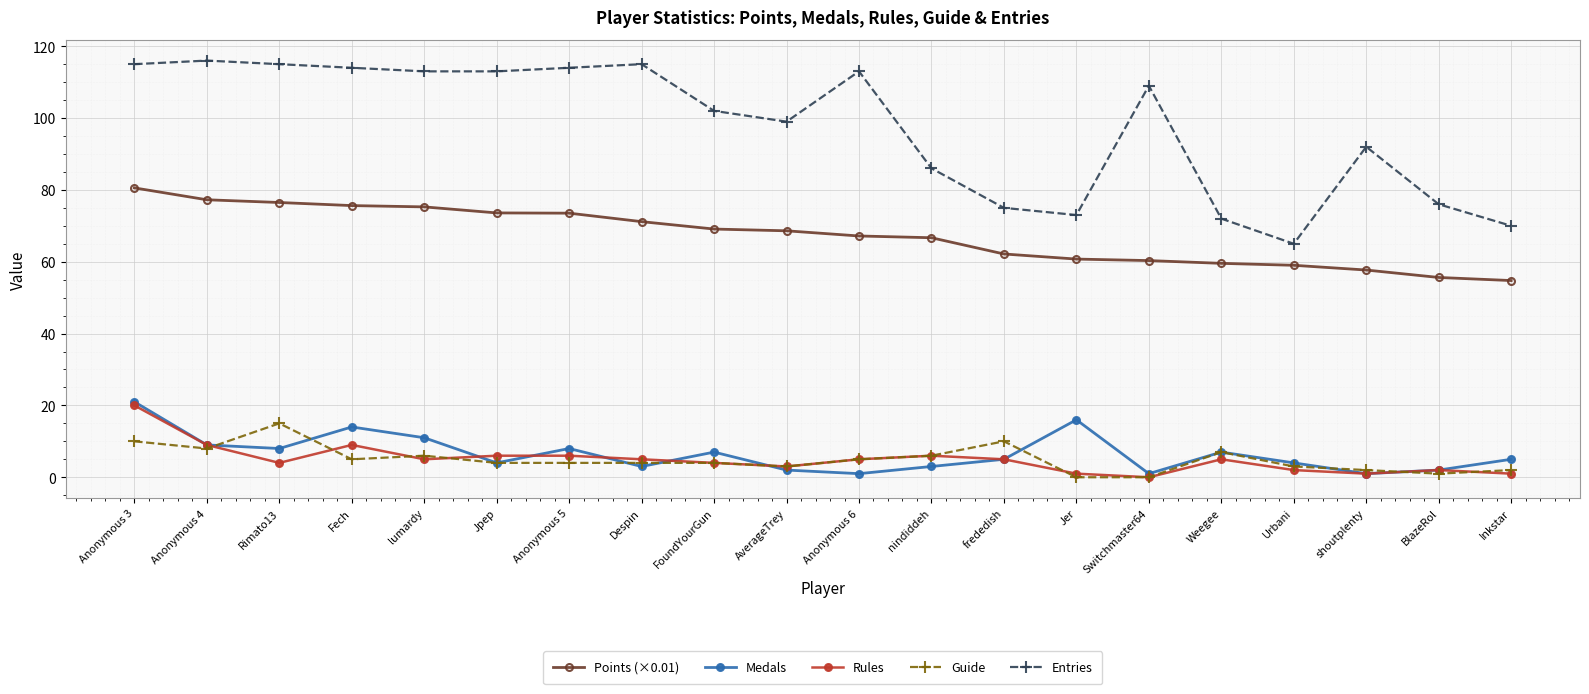

What position from the left is Jer?

14